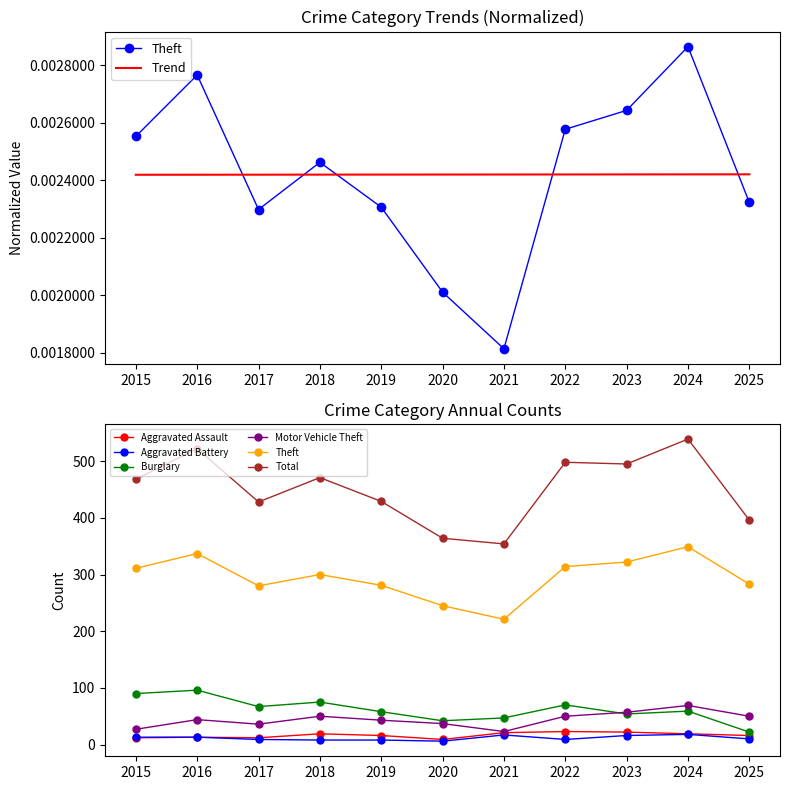

Rank the categories by Aggravated Battery value from lowest to highest.

2020, 2018, 2019, 2017, 2022, 2025, 2015, 2016, 2023, 2021, 2024